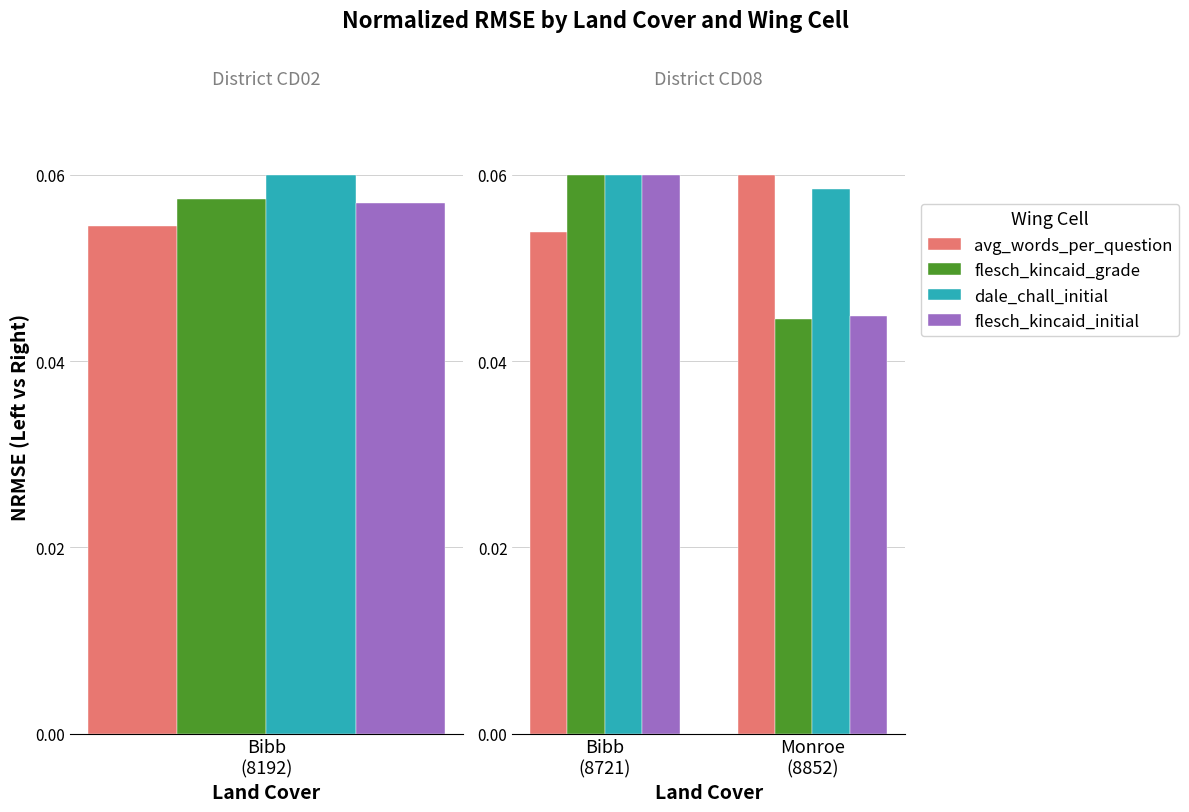

Which series changed the most between Bibb (8721) and Monroe (8852)?

flesch_kincaid_grade